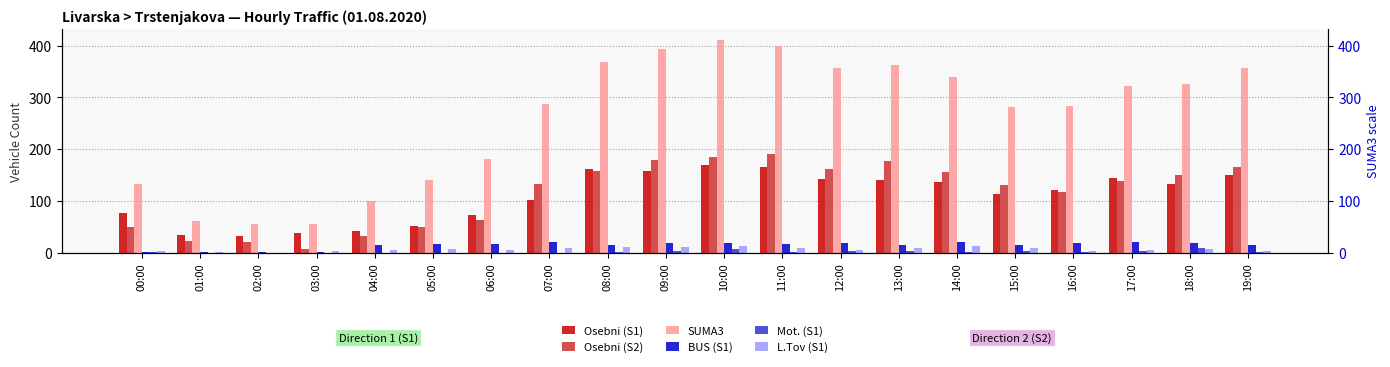

What position from the right is 00:00?

20